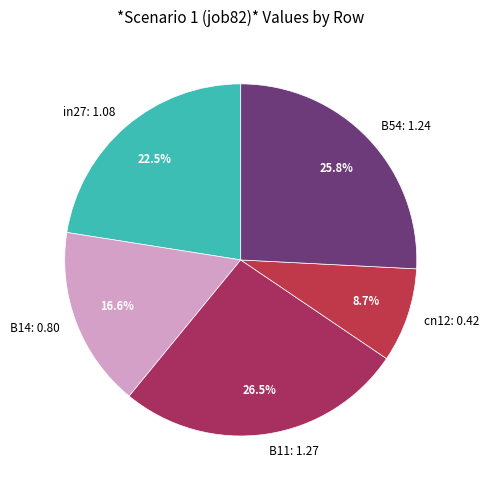

To the nearest percent, what is the difference between the B11 and in27 slice percentages?

4%